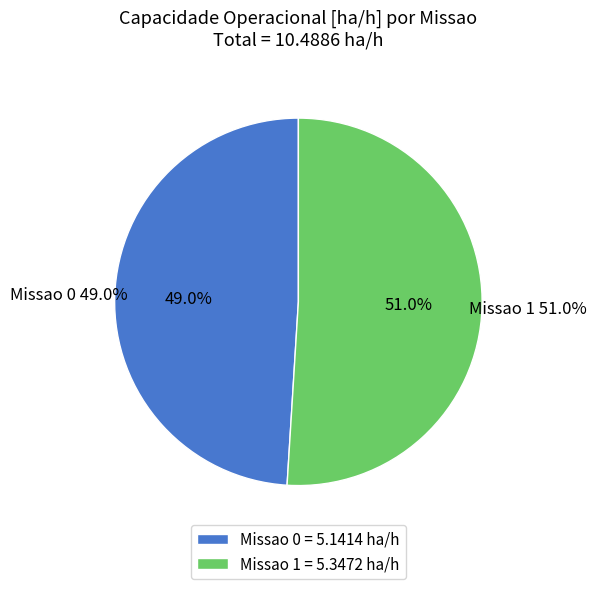

Which slice represents more than half of the pie?

Missao 1